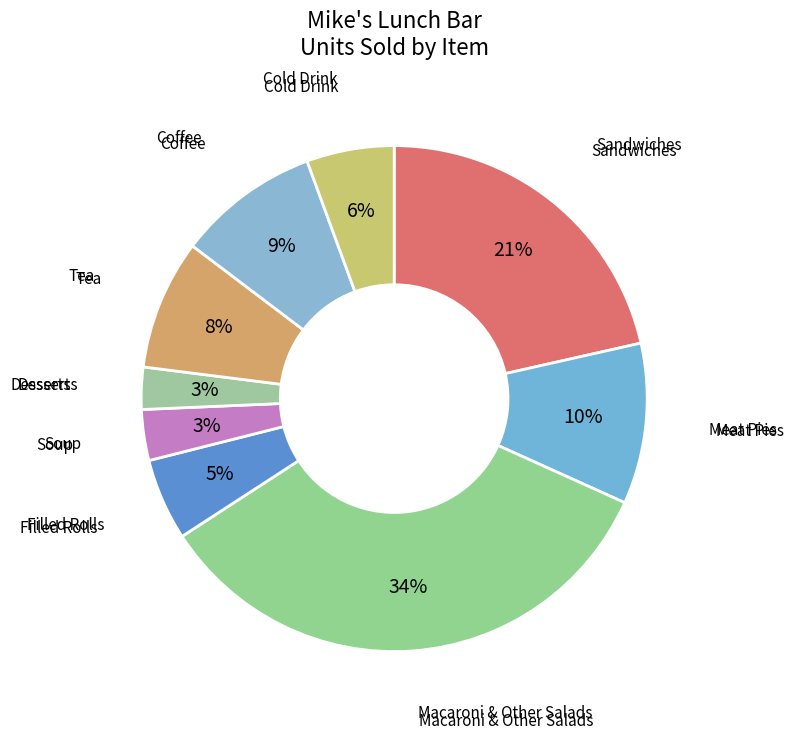

How many segments does this pie chart have?

9